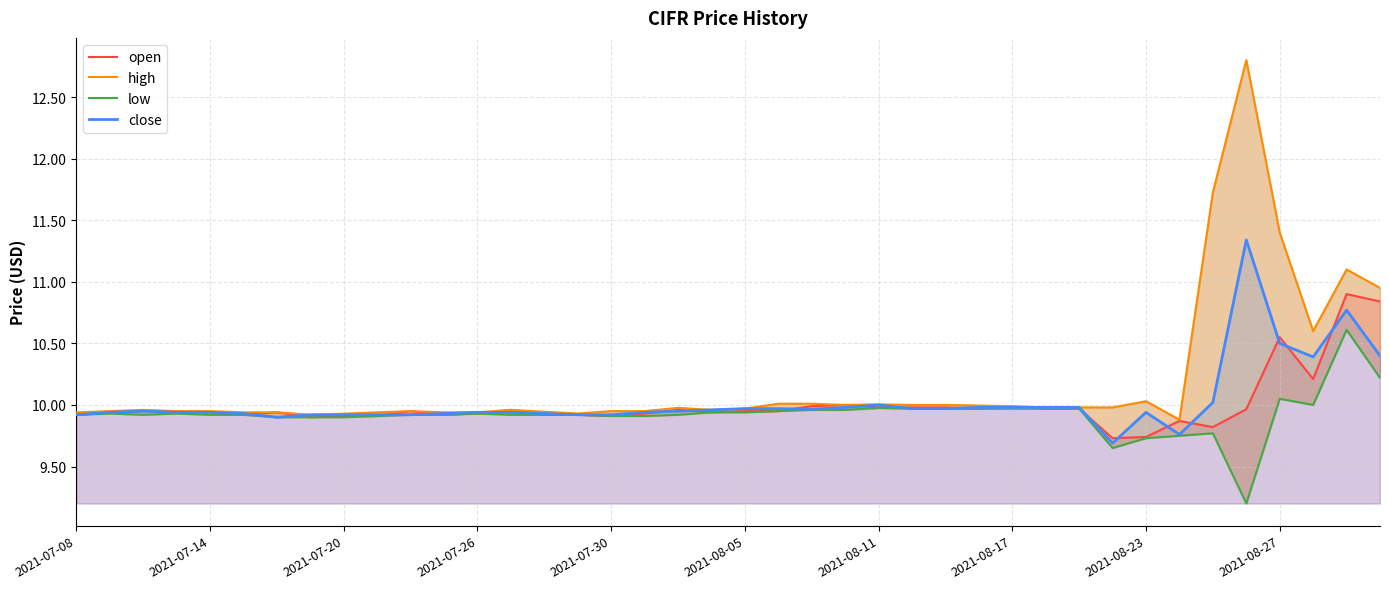

Reading left to right, what are all the values shown in this chart?

open: 9.9	9.9	9.9	9.9	9.9	9.9	9.9	9.9	9.9	9.9	9.9	9.9	9.9	10.0	9.9	9.9	9.9	9.9	10.0	9.9	9.9	9.9	10.0	10.0	10.0	10.0	10.0	10.0	10.0	10.0	10.0	9.7	9.7	9.9	9.8	10.0	10.6	10.2	10.9	10.8
high: 9.9	9.9	10.0	9.9	9.9	9.9	9.9	9.9	9.9	9.9	9.9	9.9	9.9	10.0	9.9	9.9	9.9	9.9	10.0	10.0	10.0	10.0	10.0	10.0	10.0	10.0	10.0	10.0	10.0	10.0	10.0	10.0	10.0	9.9	11.7	12.8	11.4	10.6	11.1	10.9
low: 9.9	9.9	9.9	9.9	9.9	9.9	9.9	9.9	9.9	9.9	9.9	9.9	9.9	9.9	9.9	9.9	9.9	9.9	9.9	9.9	9.9	9.9	10.0	10.0	10.0	10.0	10.0	10.0	10.0	10.0	10.0	9.7	9.7	9.8	9.8	9.2	10.1	10.0	10.6	10.2
close: 9.9	9.9	9.9	9.9	9.9	9.9	9.9	9.9	9.9	9.9	9.9	9.9	9.9	9.9	9.9	9.9	9.9	9.9	9.9	10.0	10.0	10.0	10.0	10.0	10.0	10.0	10.0	10.0	10.0	10.0	10.0	9.7	9.9	9.8	10.0	11.3	10.5	10.4	10.8	10.4